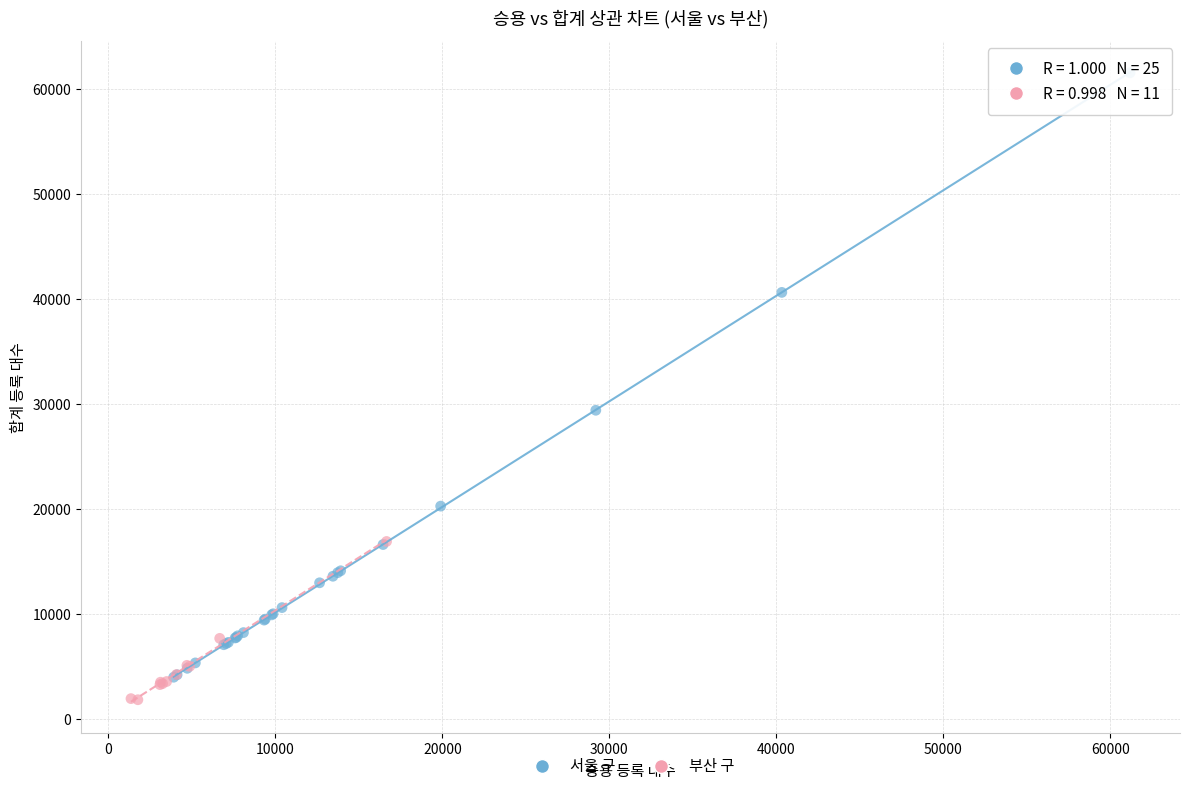

Which series has the largest Y range (max minus min)?

서울 구